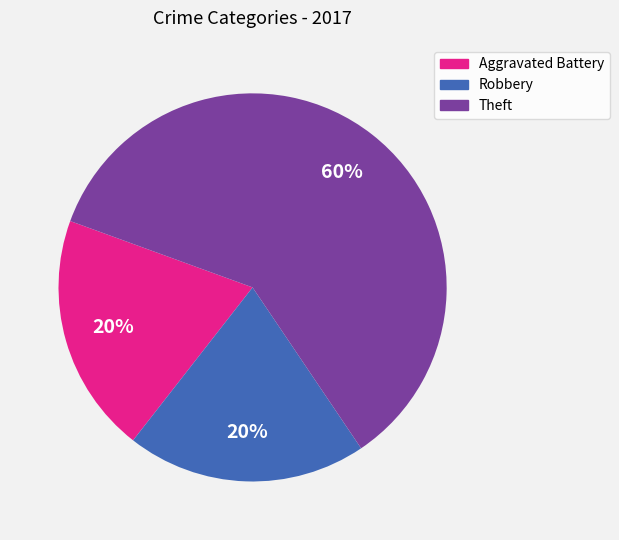

Do Robbery and Aggravated Battery together represent more than half of the pie?

No